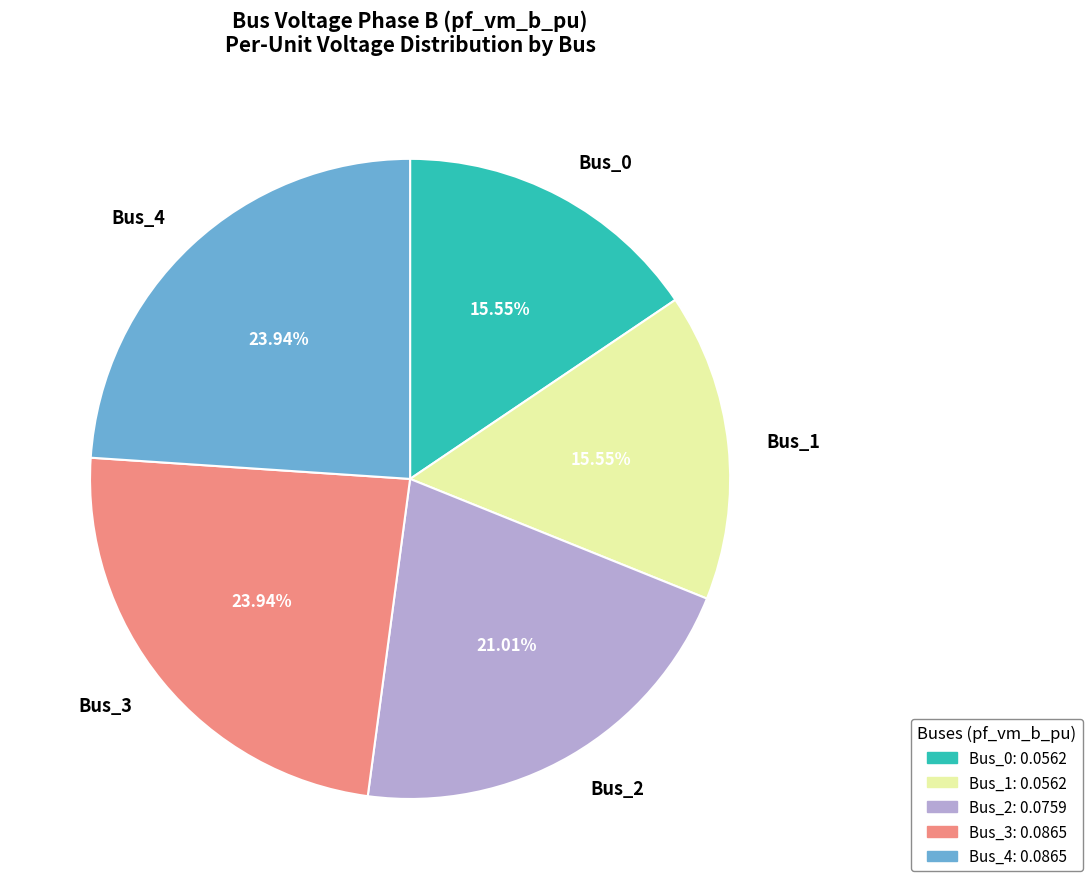

Count the number of slices in the pie.

5